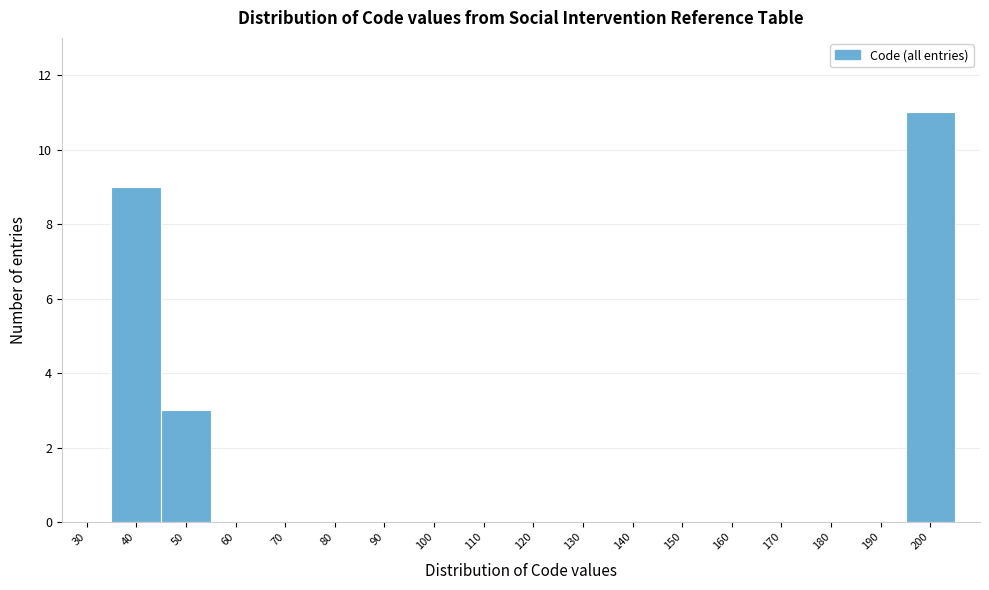

Reading left to right, extract all data points from this chart.

30=0	40=9	50=3	60=0	70=0	80=0	90=0	100=0	110=0	120=0	130=0	140=0	150=0	160=0	170=0	180=0	190=0	200=11